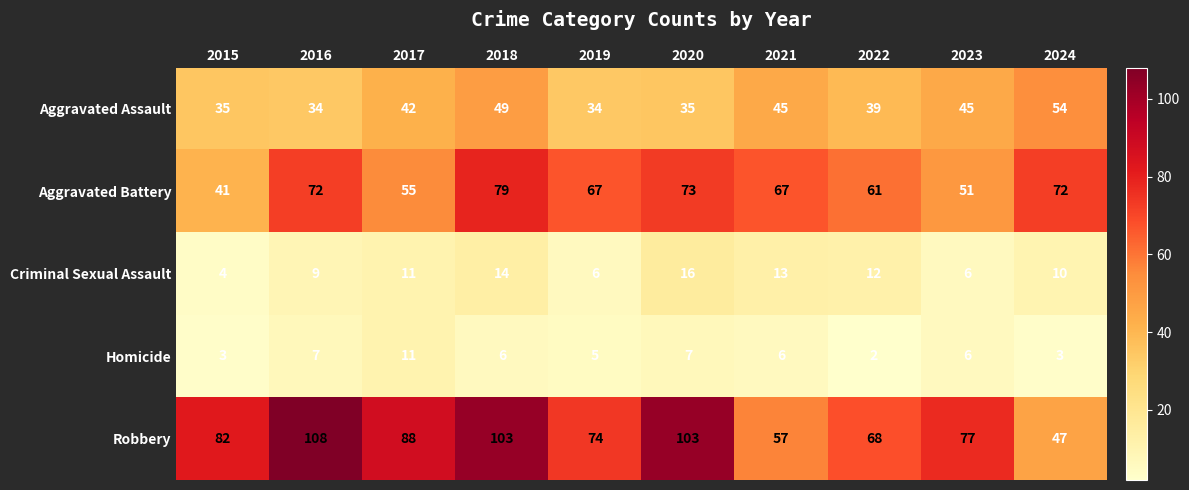

How many data points in Homicide are less than 6?

4